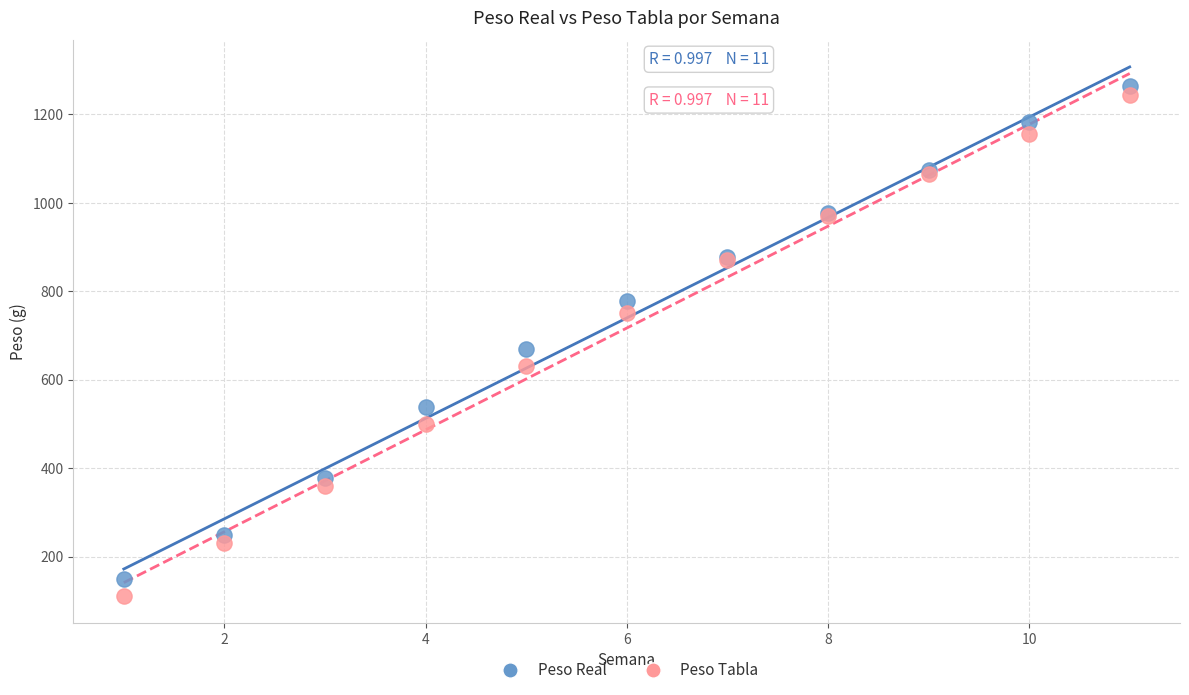

Across all series, what Y value is closest to 687?

670.0